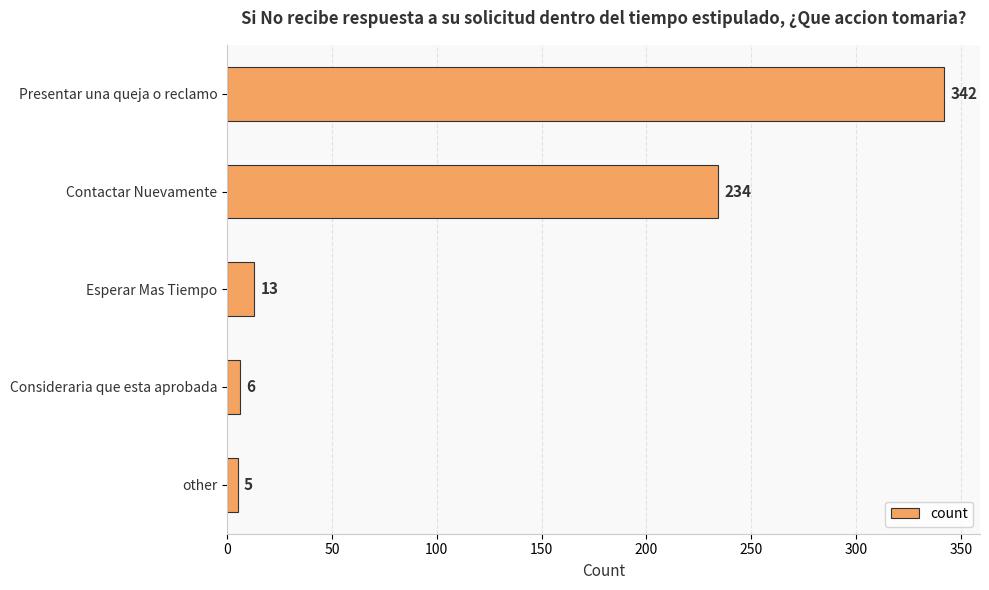

Which label corresponds to the smallest value in the chart?

other